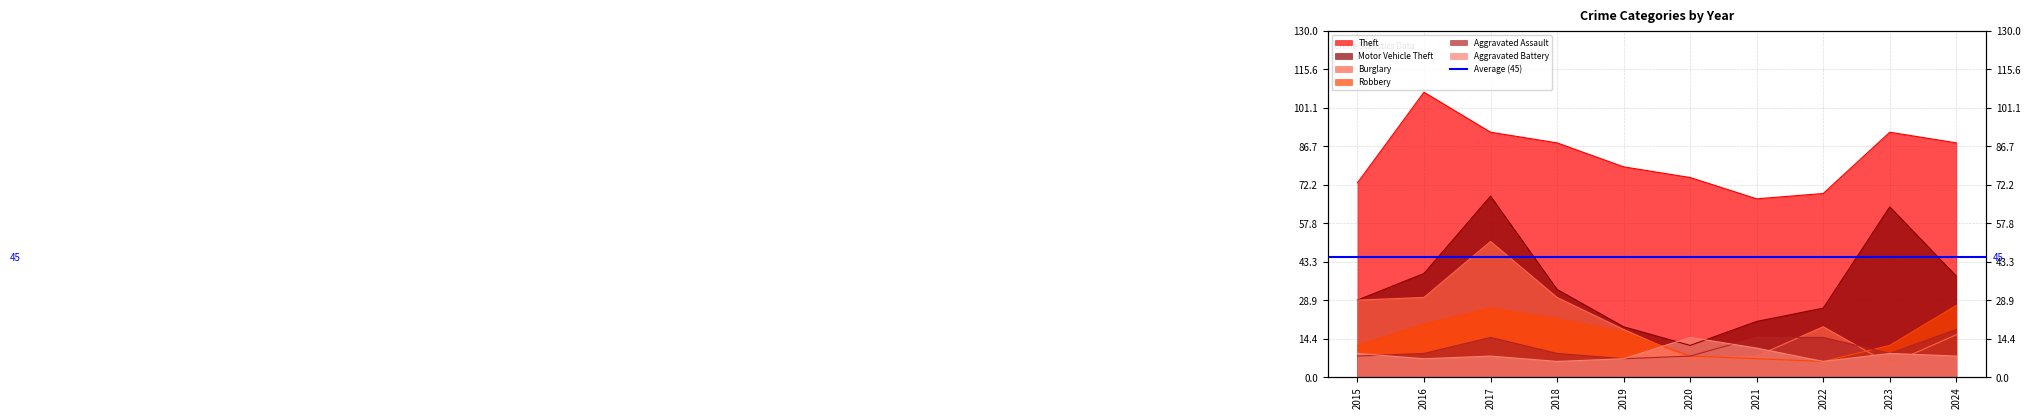

What is the spread (max minus min) of values at 2015?

65